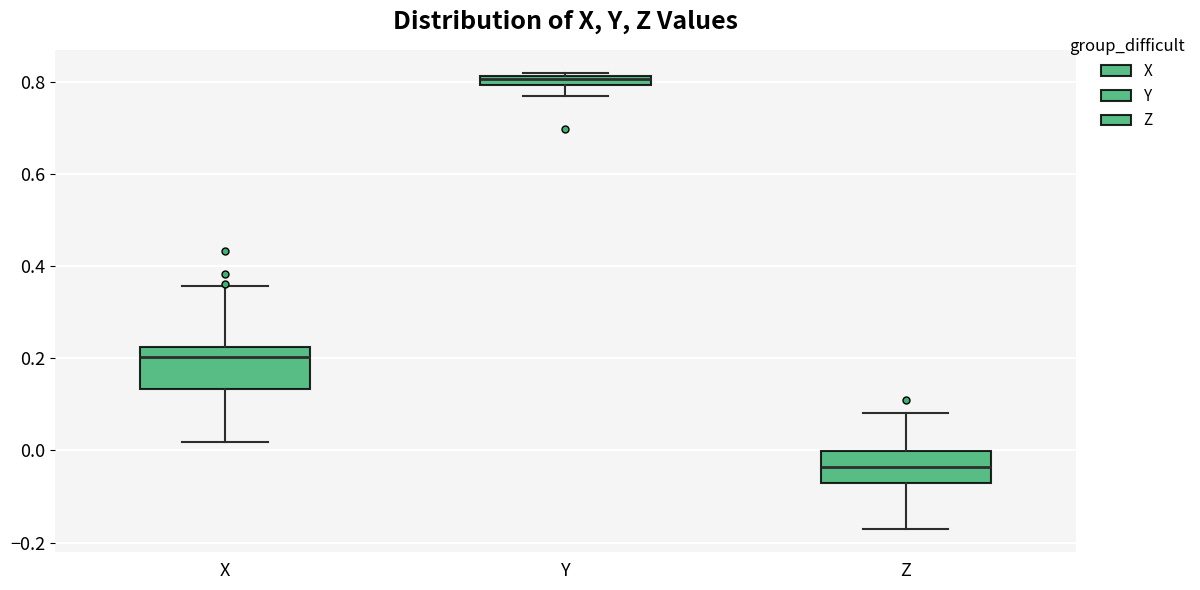

Which box's median line is the lowest?

Z